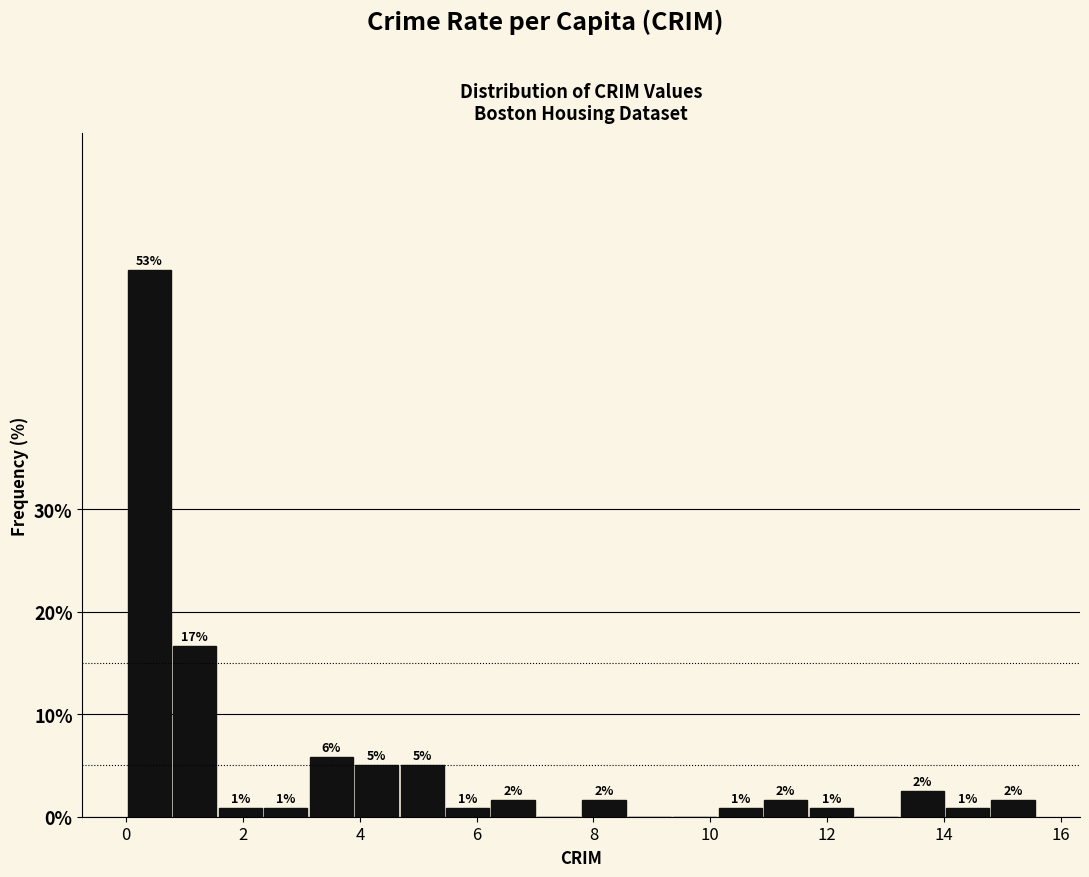

Around what value on the x-axis is the tallest bar? Give the approximate position of its centre, as read against the axis.

0.4